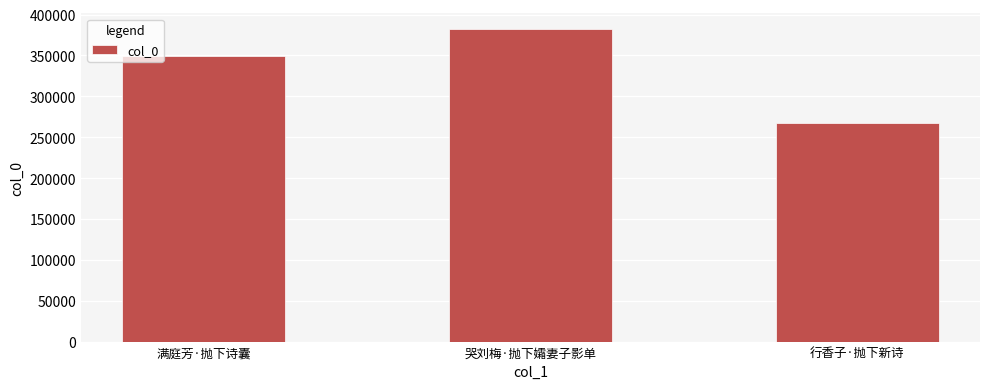

Between 满庭芳·抛下诗囊 and 哭刘梅·抛下孀妻子影单, which is larger?

哭刘梅·抛下孀妻子影单